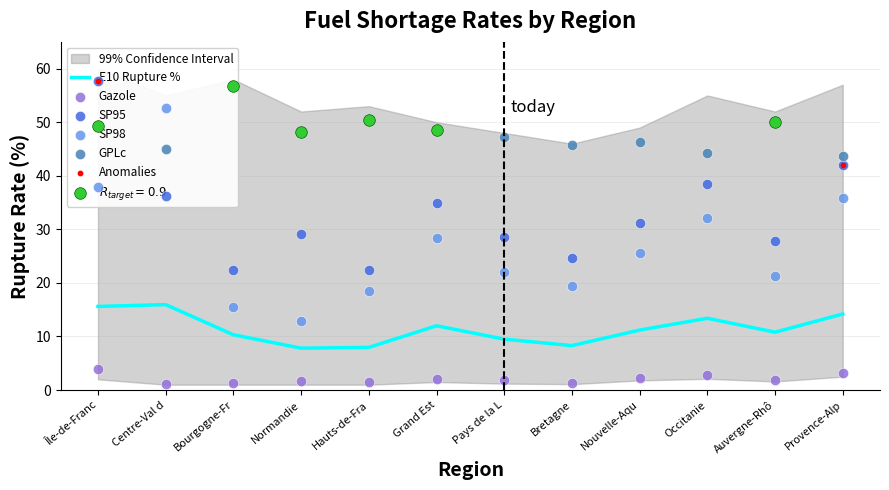

What are all the series names shown in the legend?

E10, Gazole, SP95, SP98, GPLc